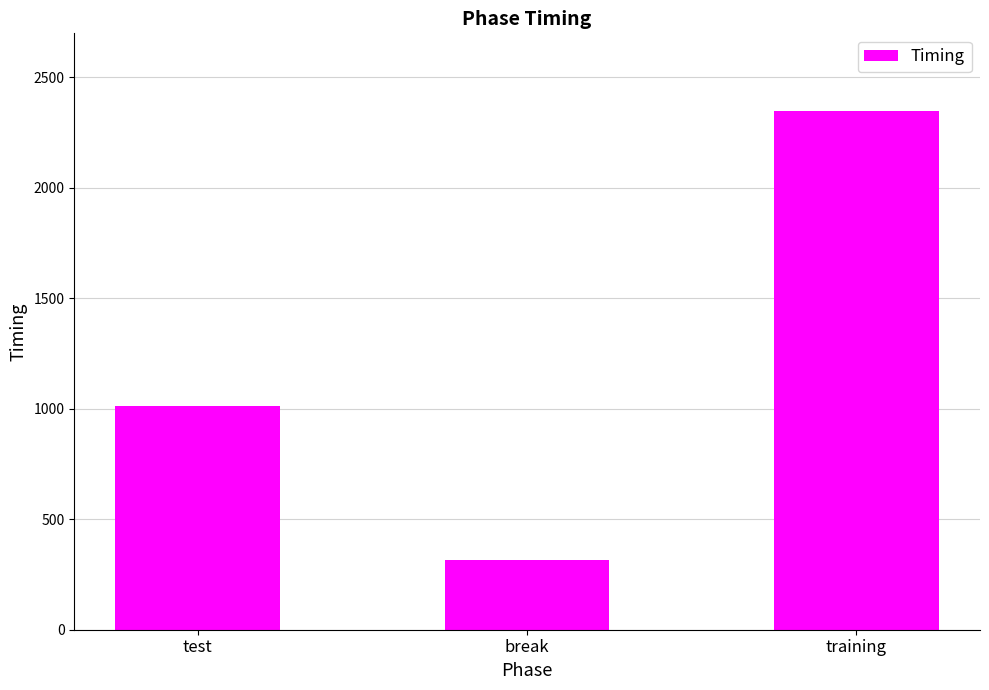

How many bars are there in total?

3